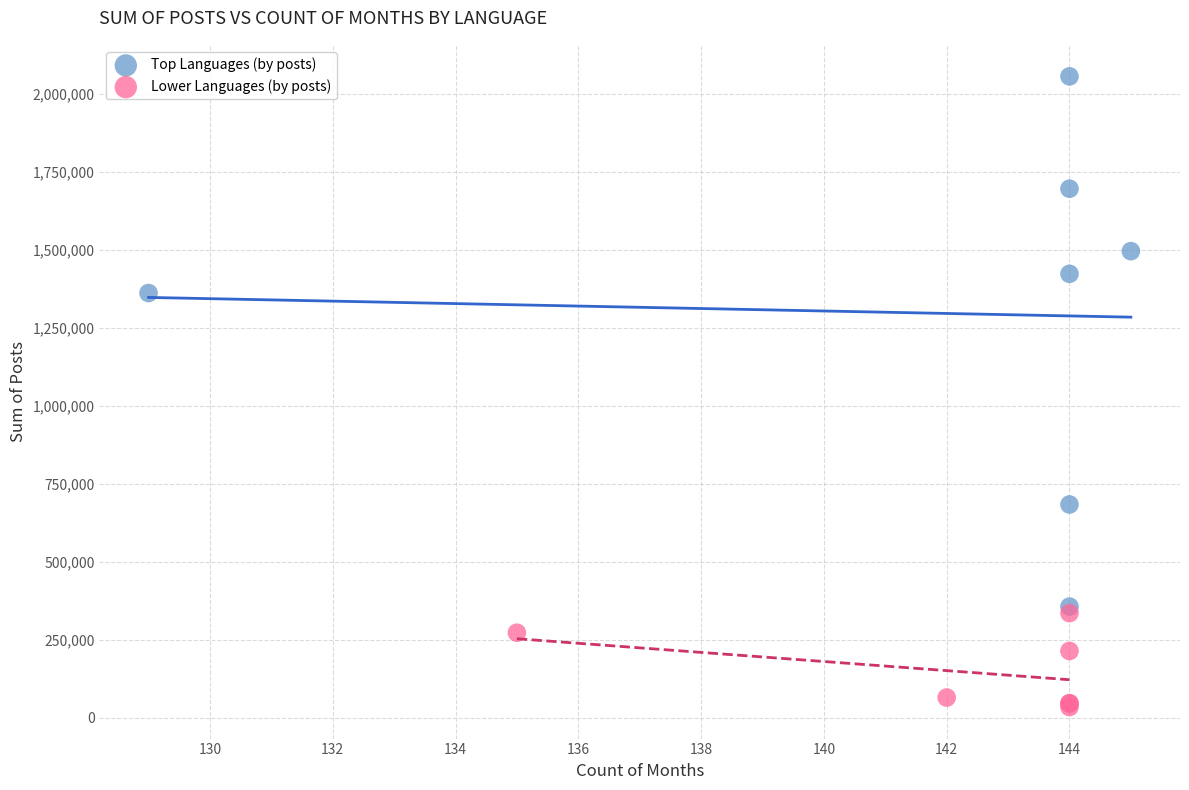

Which series contains the highest Y value?

Top Languages (by posts)